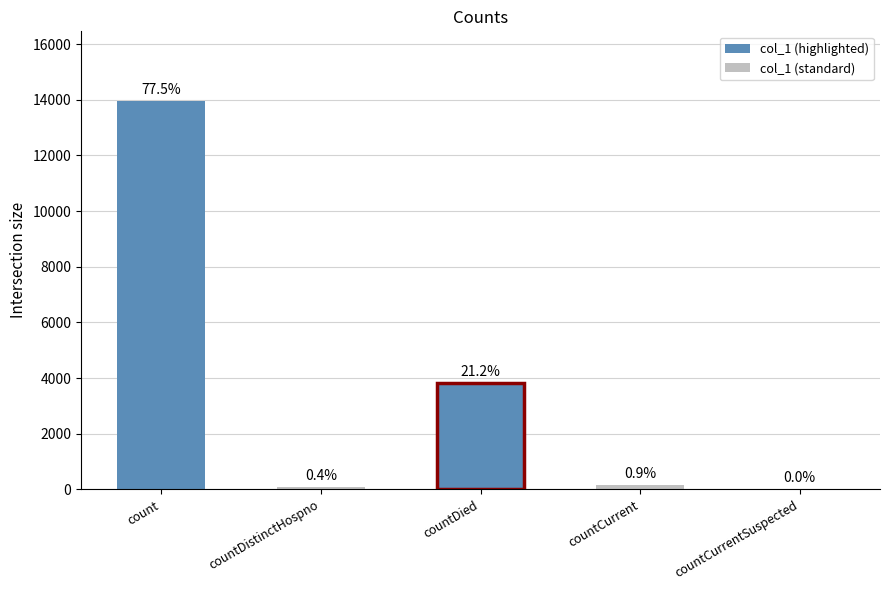

True or false: the data shows 0 at countCurrentSuspected.

True